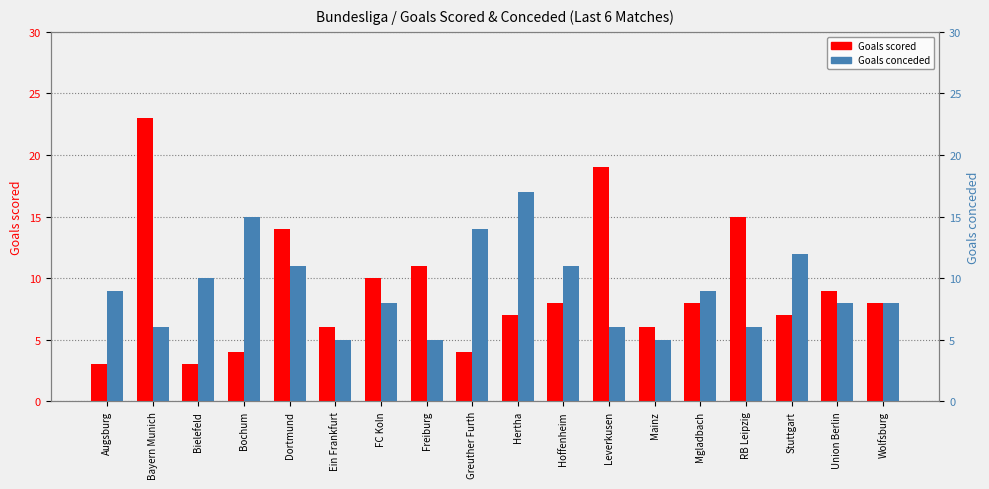

What position from the right is Leverkusen?

7